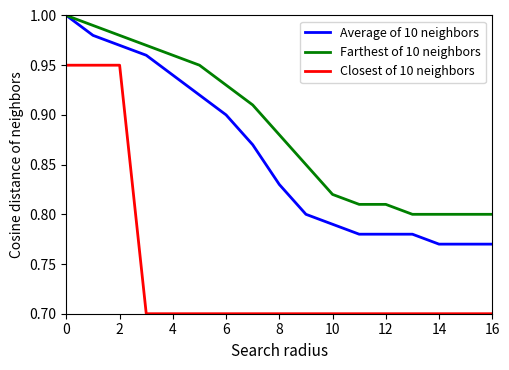

Which series has the largest total across all categories?

Farthest of 10 neighbors